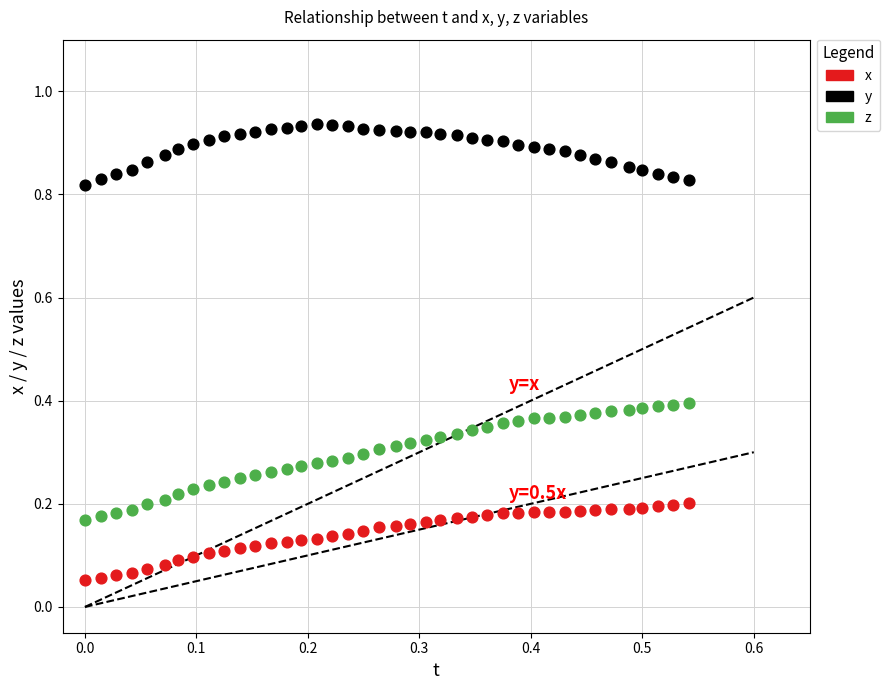

Across all data points, what is the range of X values (max minus min)?

0.5